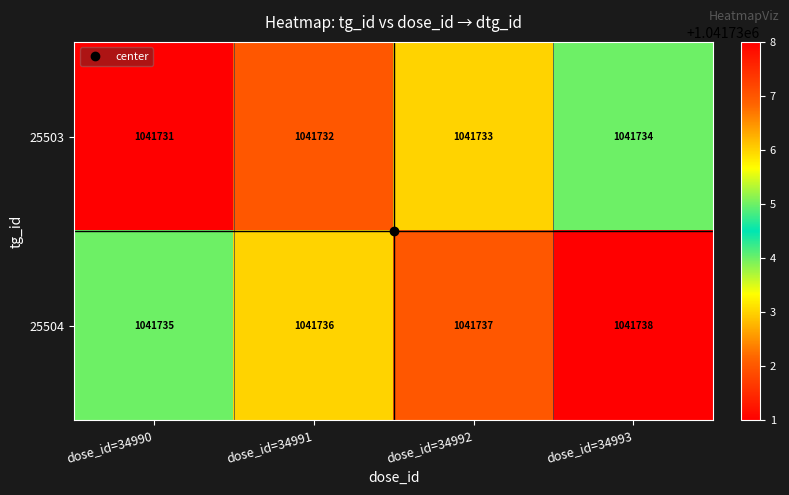

What is the approximate value of 25504 at dose_id=34991?

1041736